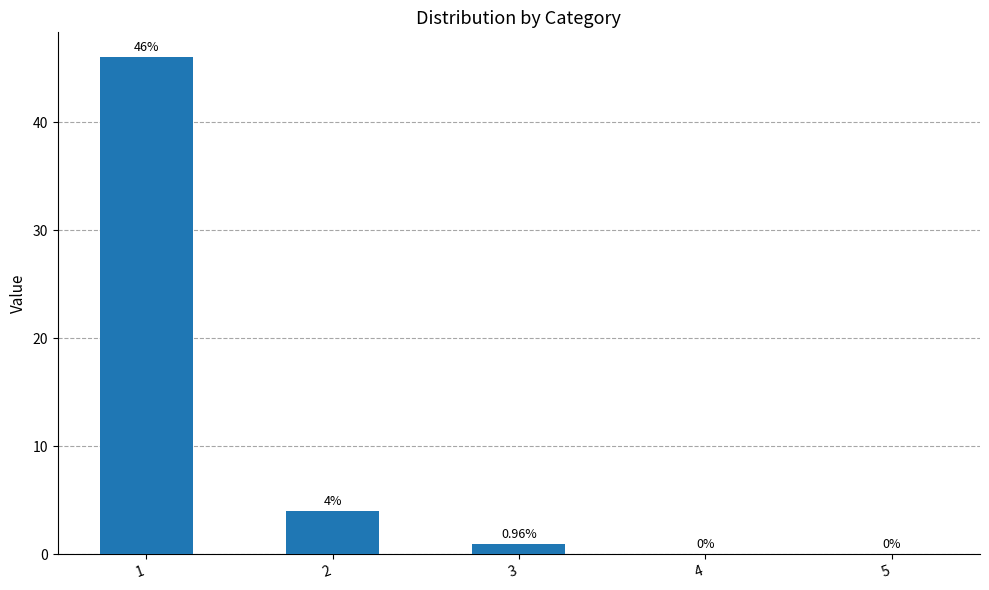

What is the sum of all values?

51.0